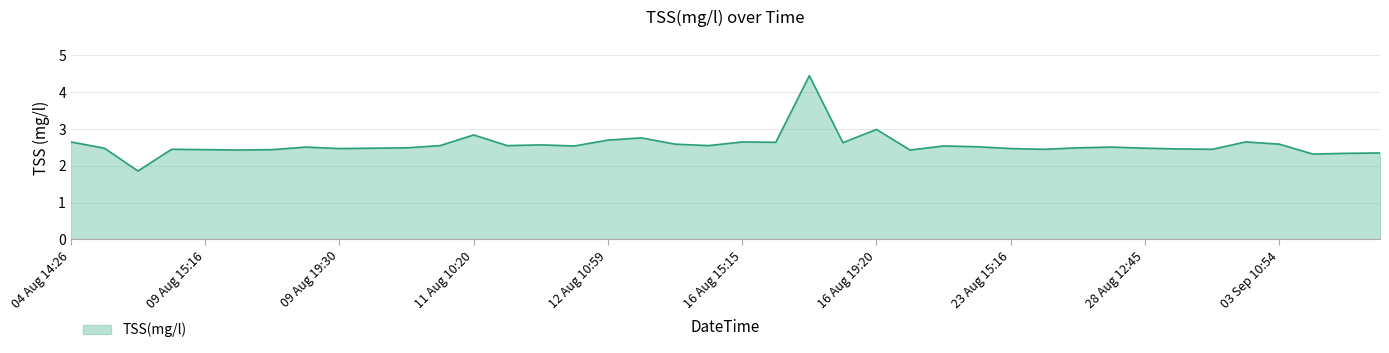

What is the greatest value displayed?

4.5